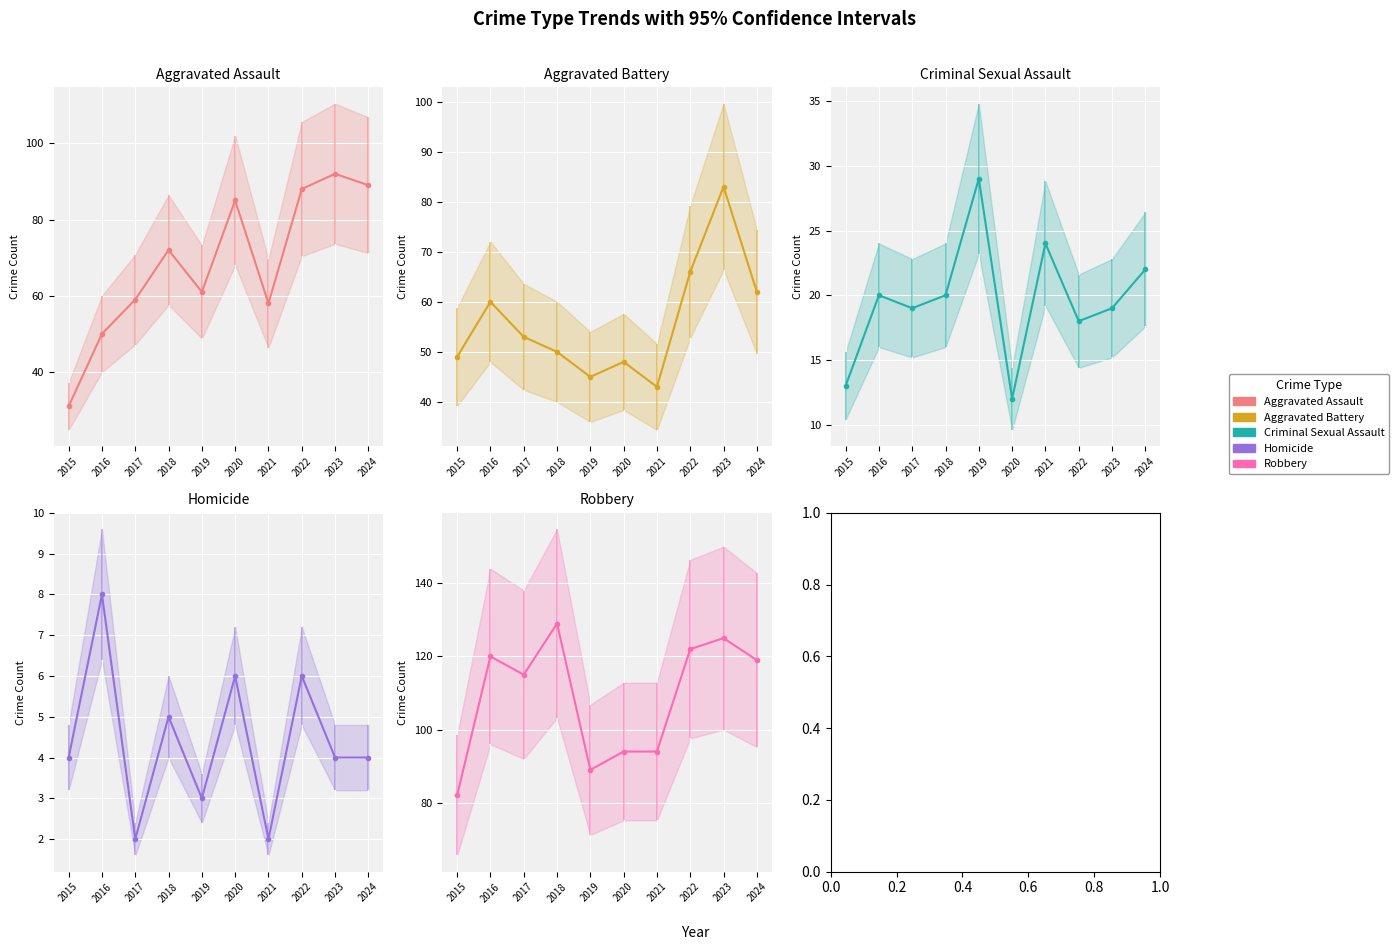

At which label is Criminal Sexual Assault closest to 20?

2016